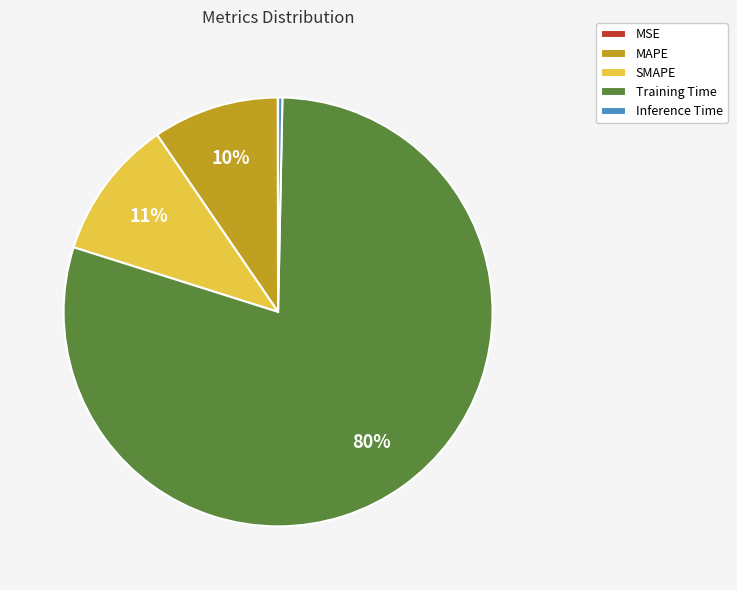

Which has a higher value, SMAPE or Training Time?

Training Time